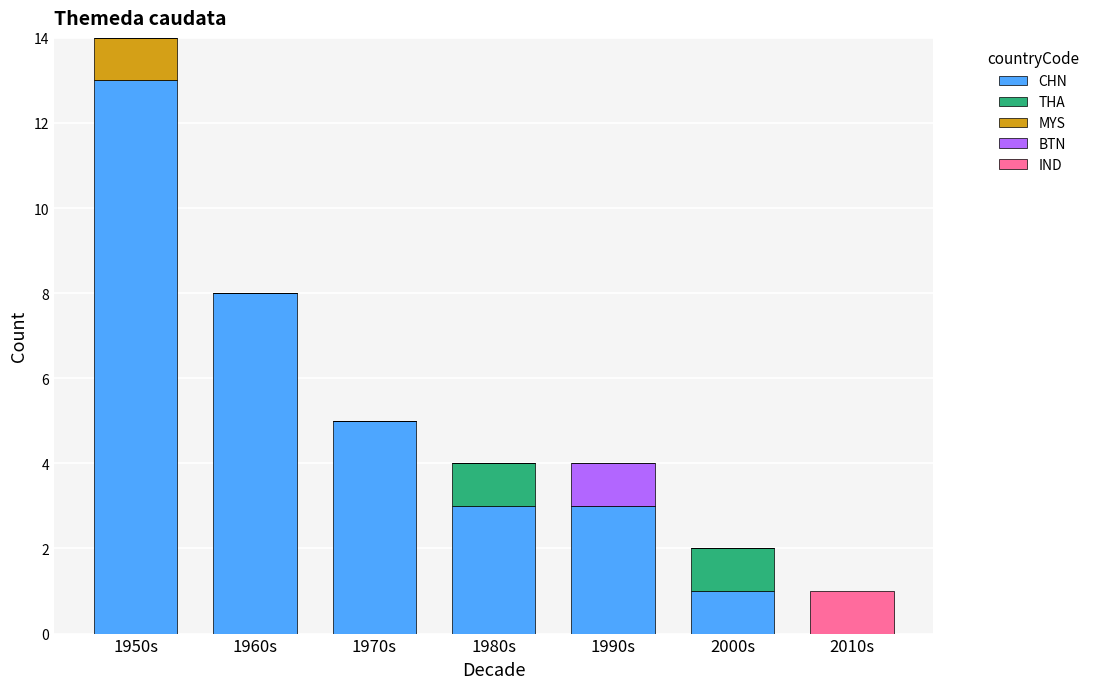

At which category is the sum across all series the highest?

1950s